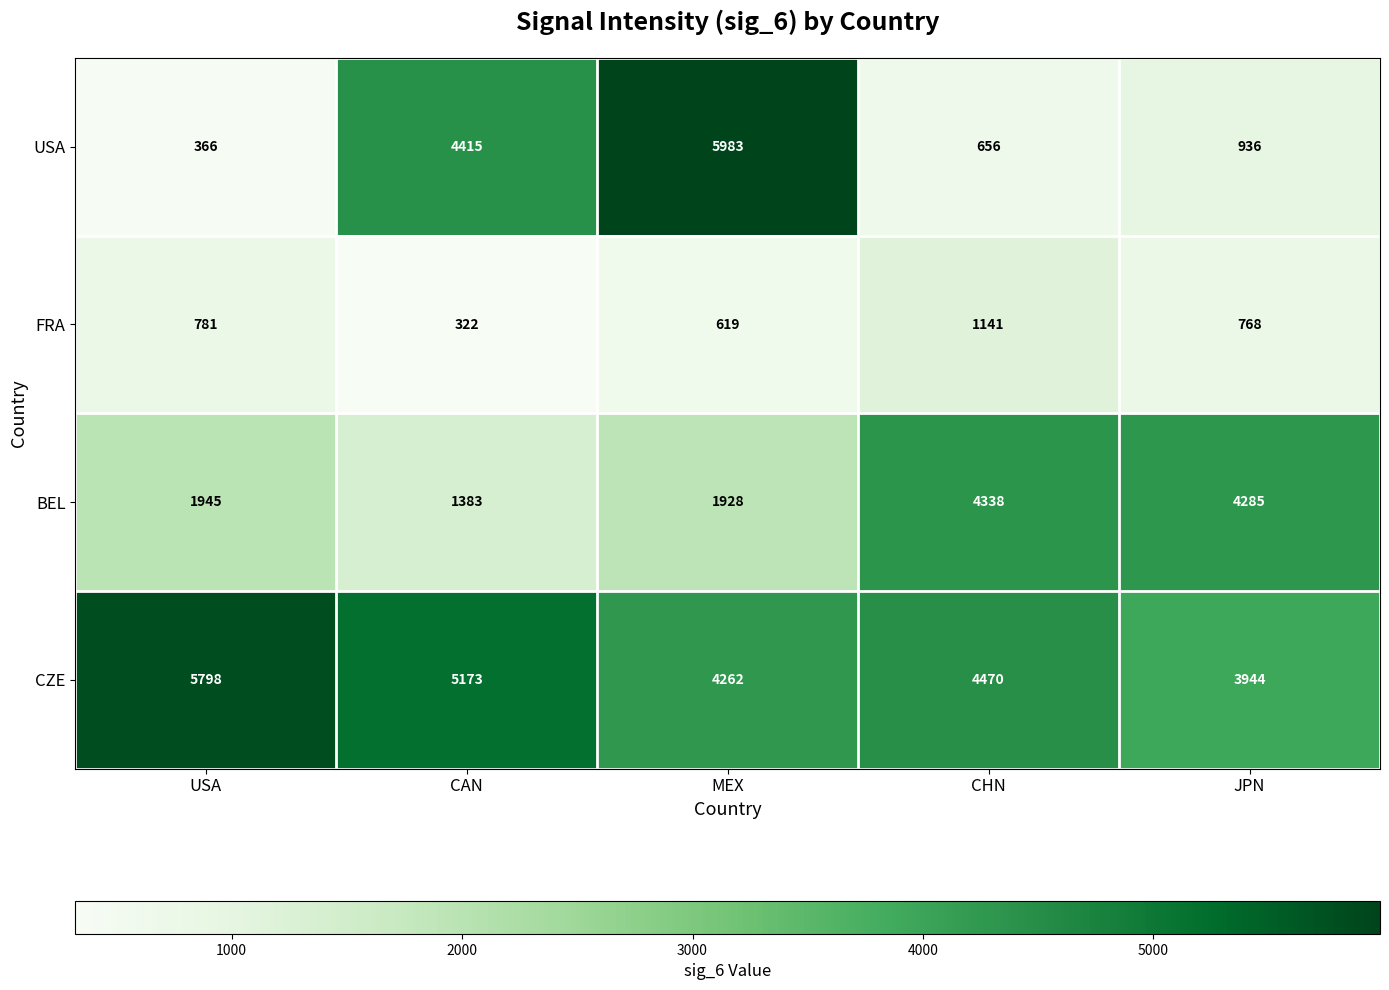

What is the spread (max minus min) of values at USA?

5432